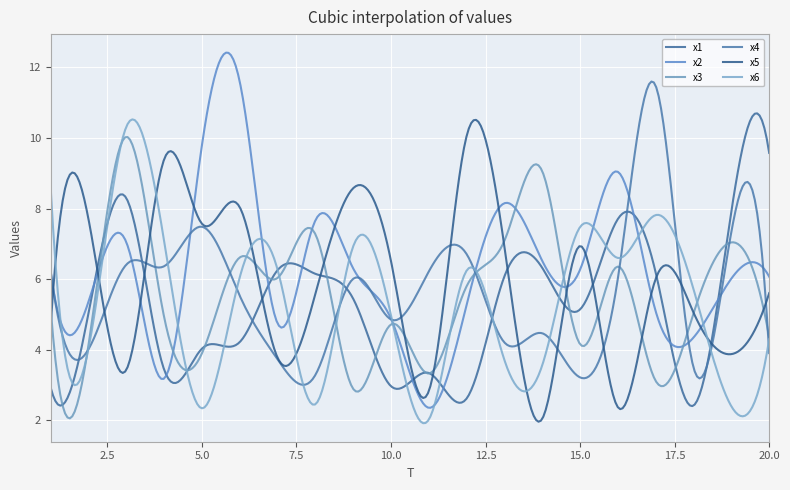

What is the value of the x5 point at the 2nd from the left?

7.7